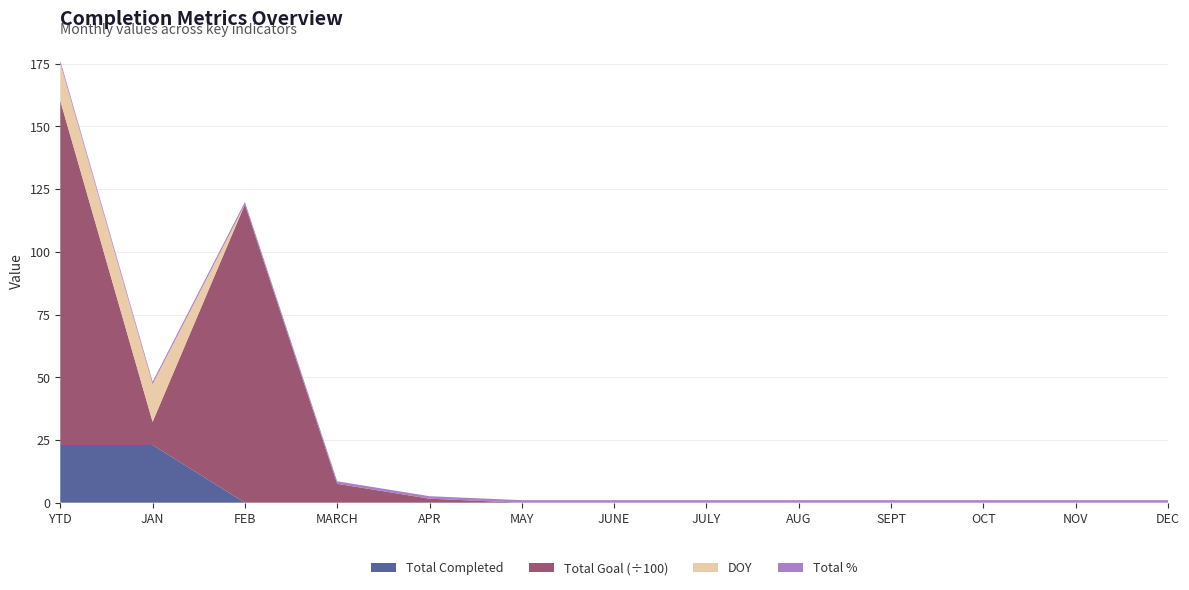

Reading left to right, what are all the values shown in this chart?

Total Completed: 23	23	0	0	0	0	0	0	0	0	0	0	0
Total Goal: 13721	921	11888	753	159	0	0	0	0	0	0	0	0
DOY: 15	15	0	0	0	0	0	0	0	0	0	0	0
Total %: 1	1	1	1	1	1	1	1	1	1	1	1	1